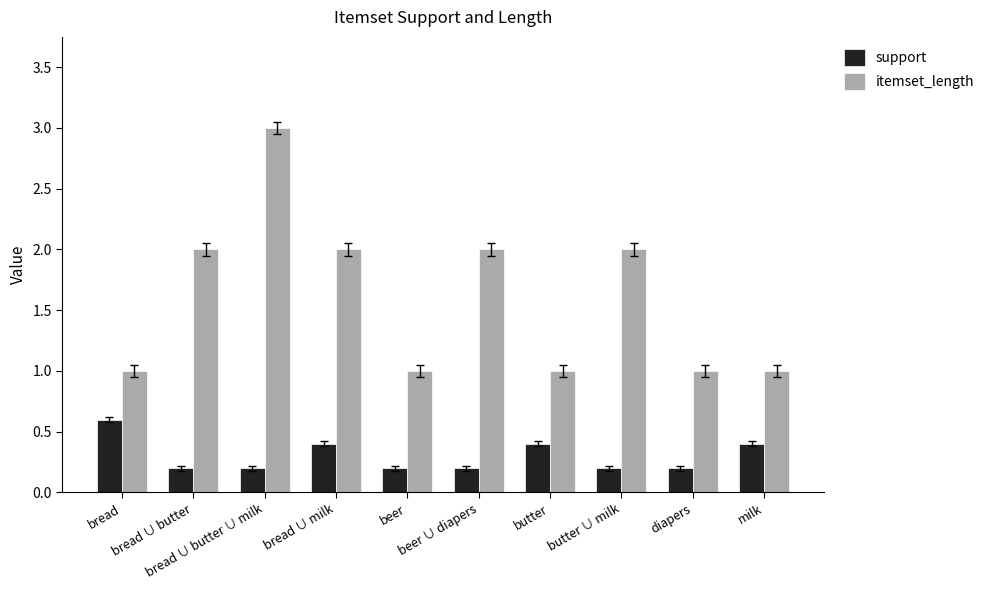

How many series are shown in this chart?

2